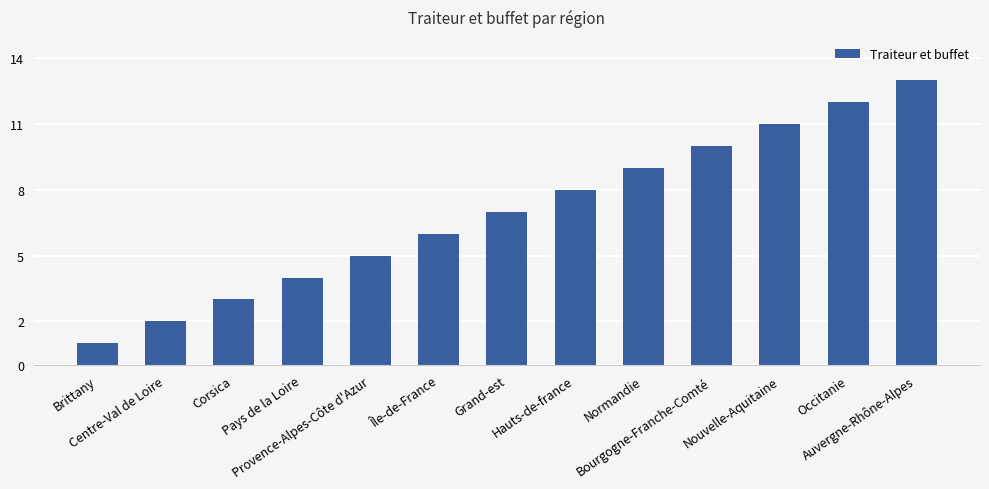

True or false: the data shows 9 at Normandie.

True